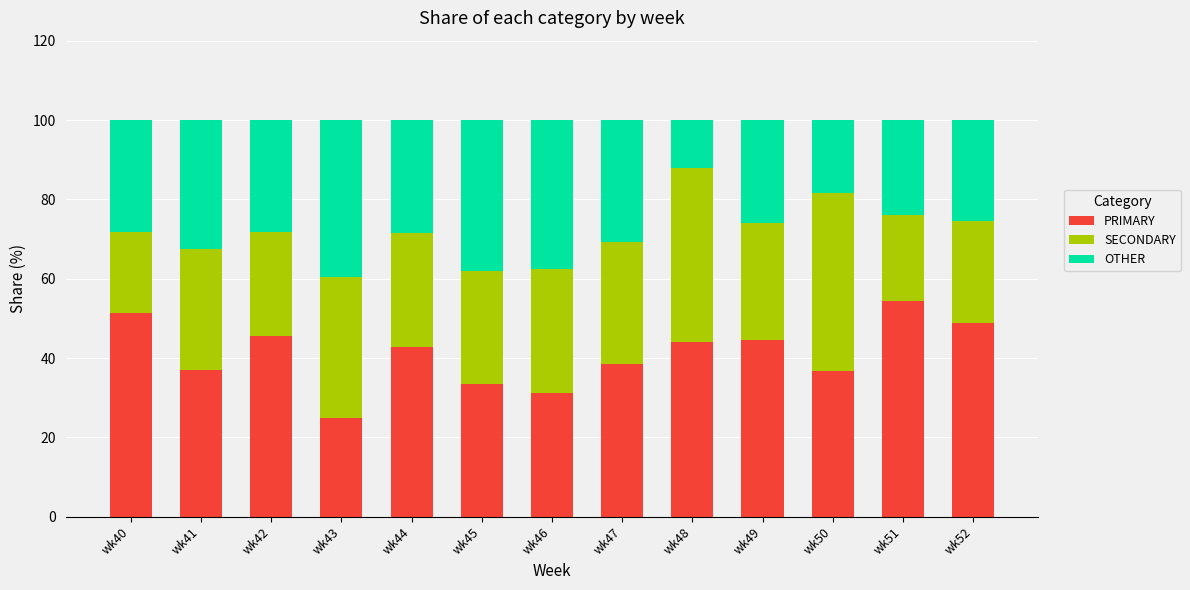

What is the sum of the PRIMARY values at wk49 and wk40?

95.7